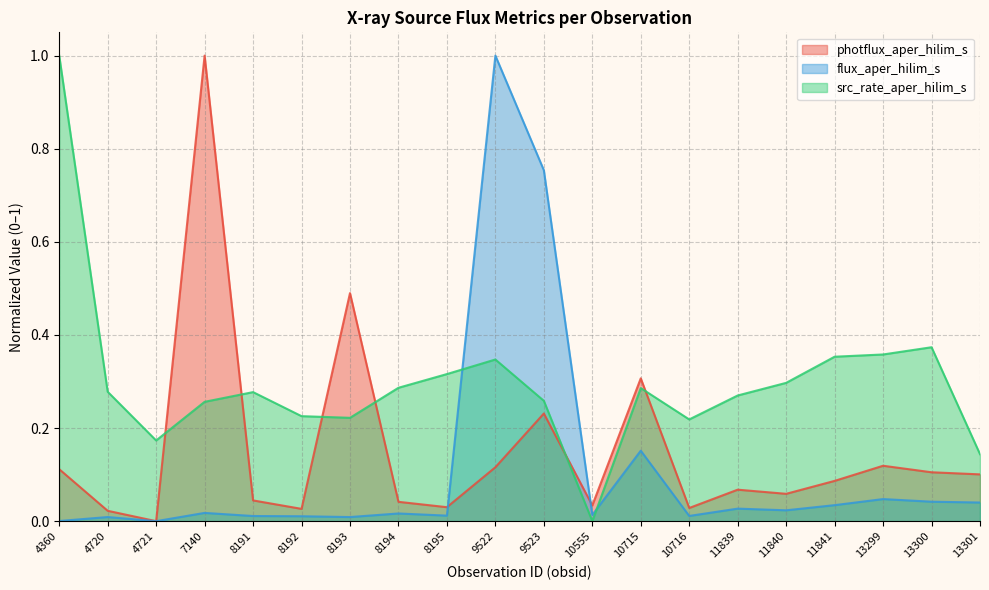

How many interior local peaks does the photflux_aper_hilim_s series have?

6